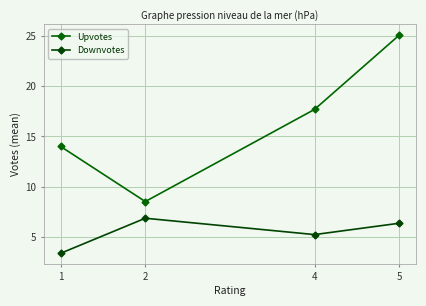

How many lines are shown in the chart?

2